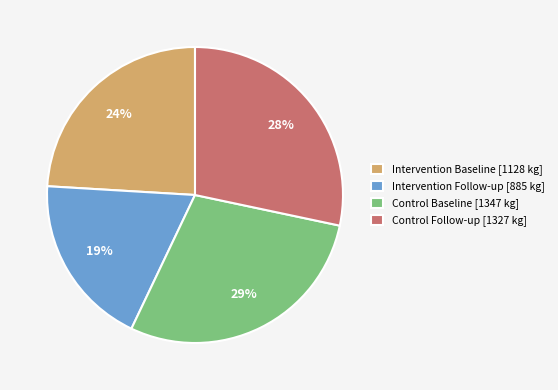

To the nearest percent, what portion does Control Baseline [1347 kg] represent?

29%